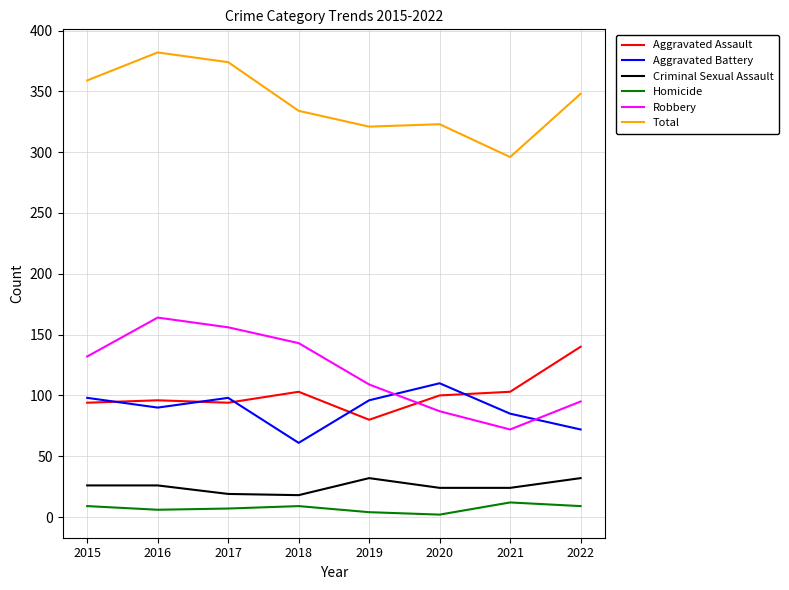

In Homicide, how many points are lower than both neighbors (excluding endpoints)?

2